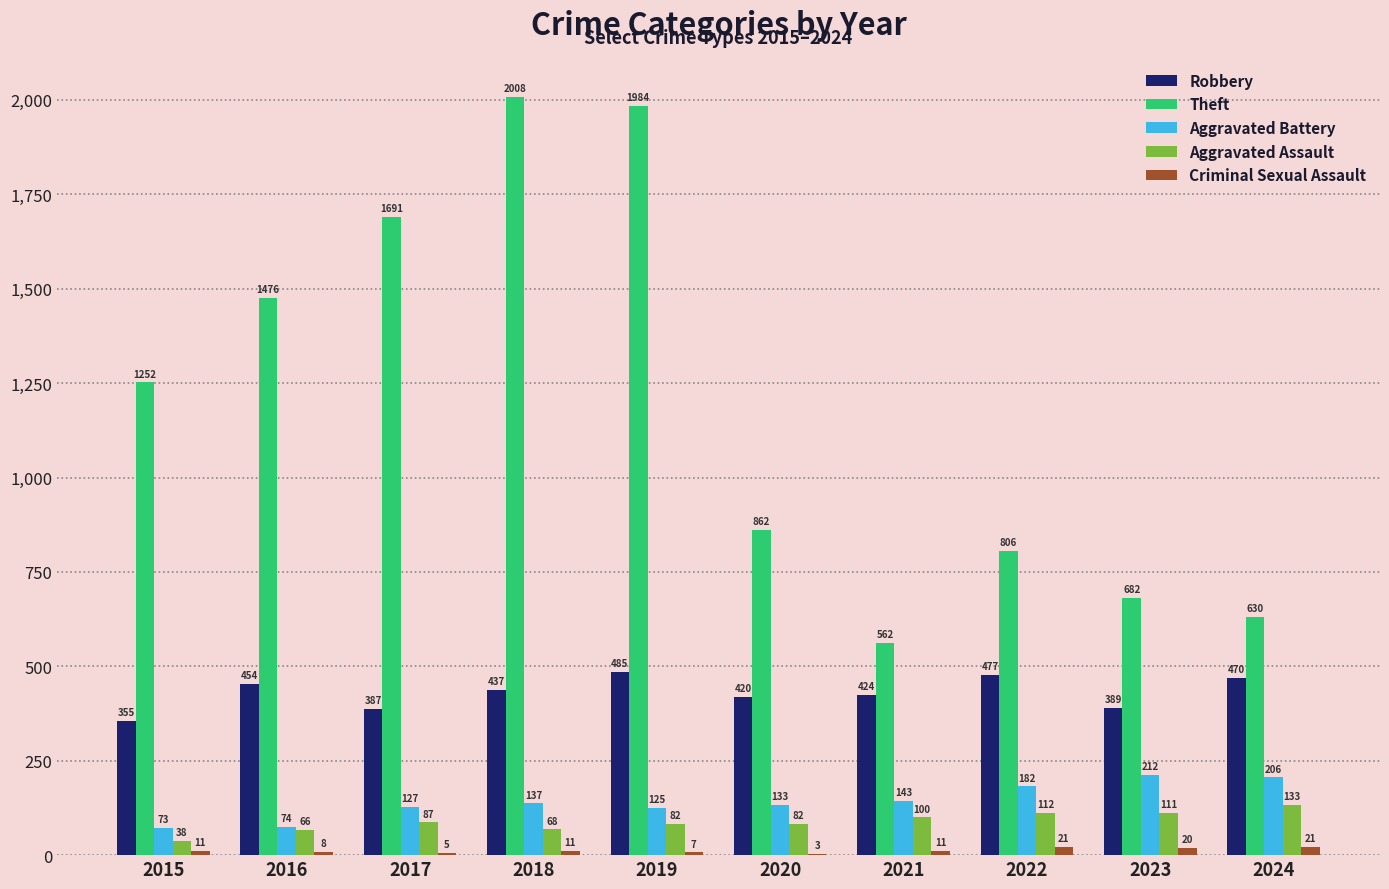

Count the number of data series in this chart.

5